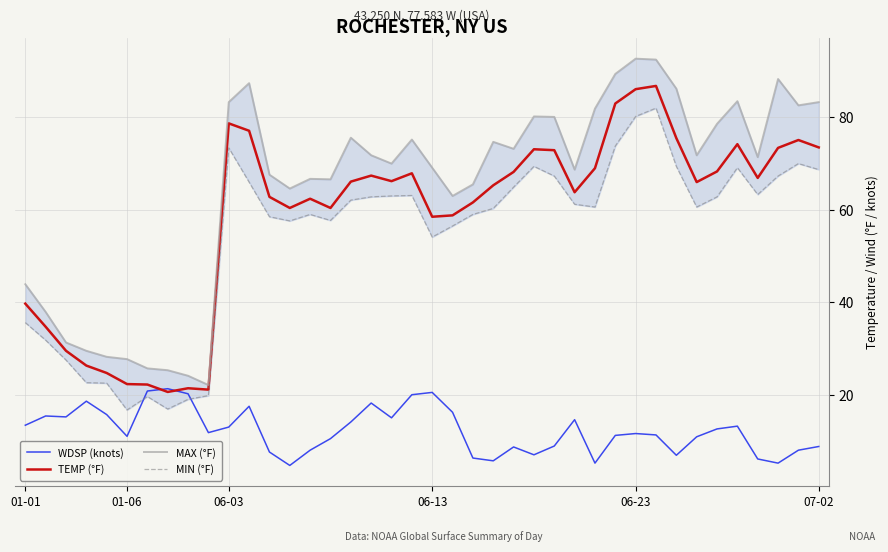

What is the sum of all MAX (°F) values?

2601.2